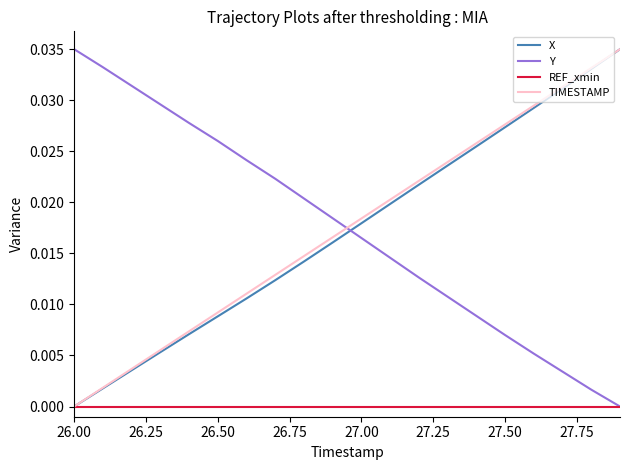

True or false: Y and X cross at least once.

True